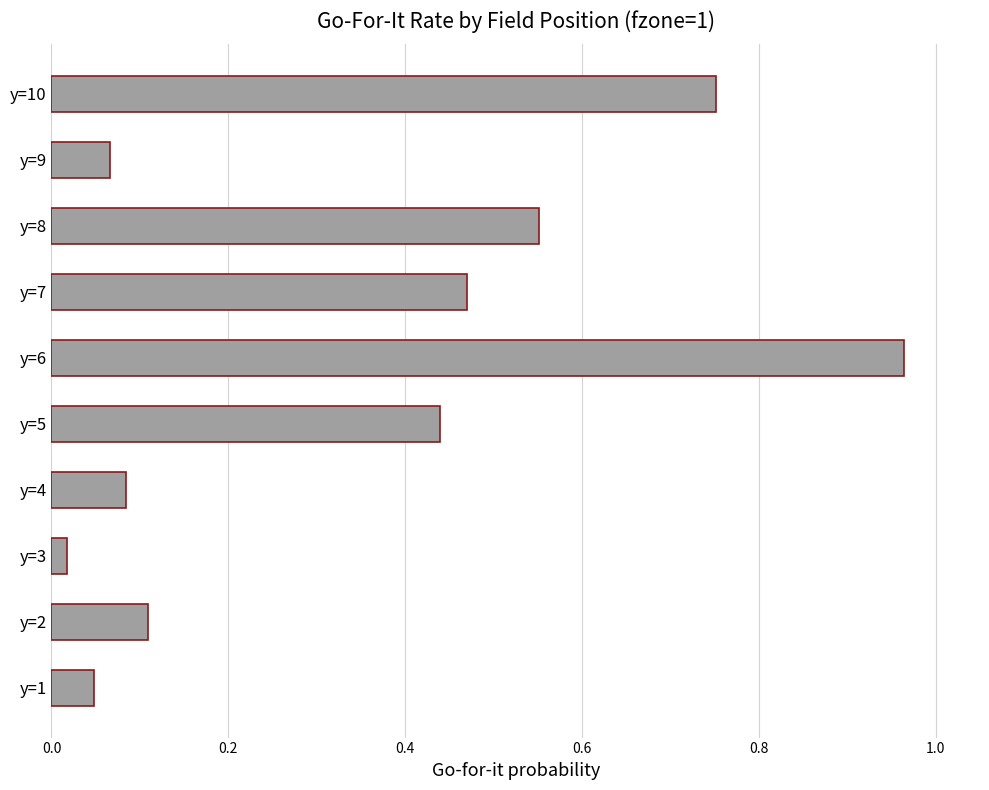

List the labels in order of value, largest first.

y=6, y=10, y=8, y=7, y=5, y=2, y=4, y=9, y=1, y=3